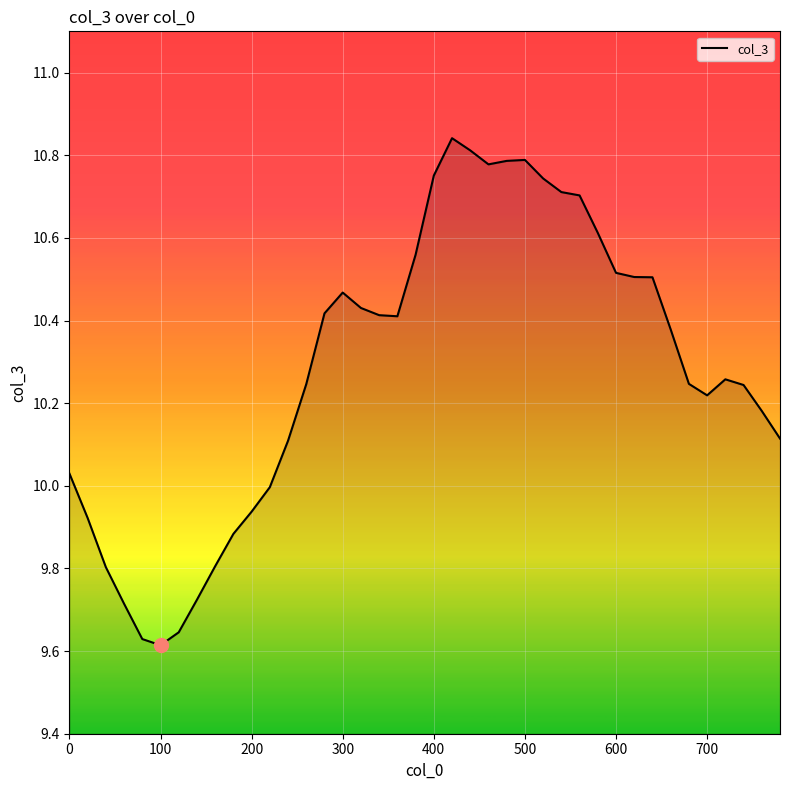

Between 300 and 200, which is larger?

300